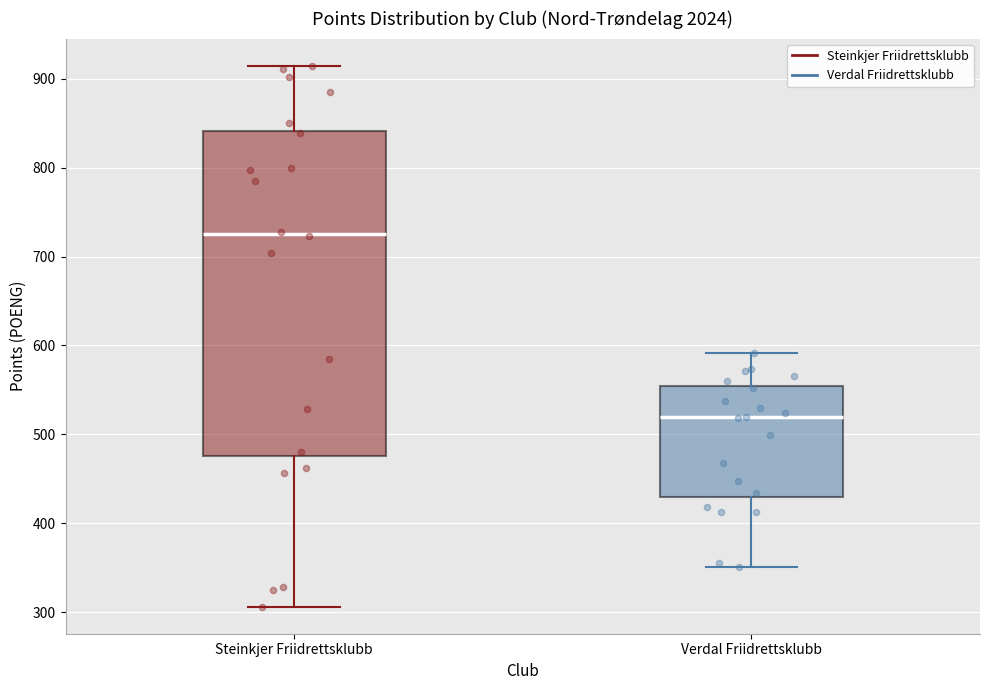

Where is the lower edge of the box for Steinkjer Friidrettsklubb on the y-axis? The values are not printed on the chart, so give them approximately, as read against the axis.

480